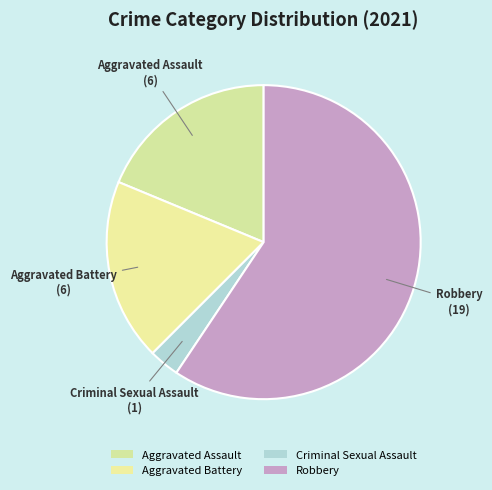

To the nearest percent, what is the combined percentage of Aggravated Battery and Aggravated Assault?

38%